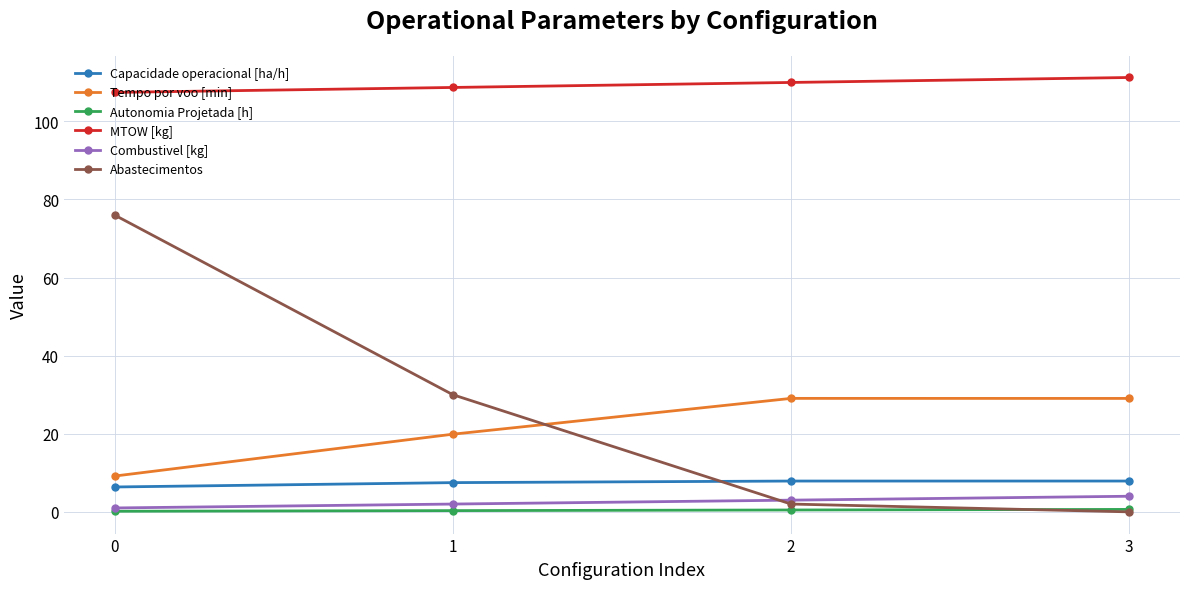

True or false: Abastecimentos has more than 2 interior local peaks.

False